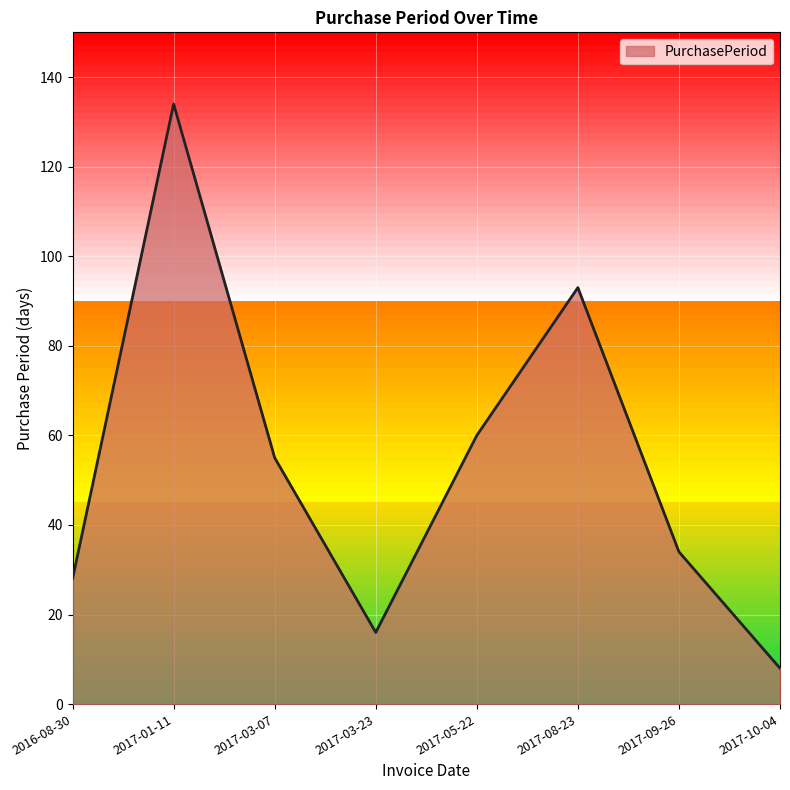

Reading left to right, list all the values displayed in this chart.

28	134	55	16	60	93	34	8